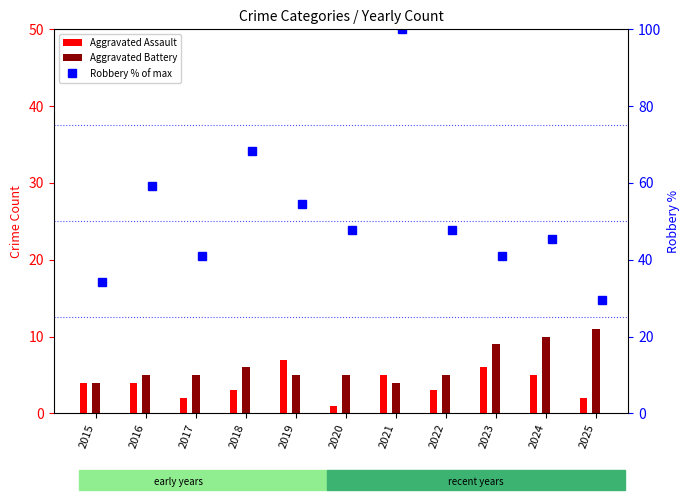

Reading left to right, transcribe all the data shown in this chart.

Aggravated Assault: 4.0	4.0	2.0	3.0	7.0	1.0	5.0	3.0	6.0	5.0	2.0
Aggravated Battery: 4.0	5.0	5.0	6.0	5.0	5.0	4.0	5.0	9.0	10.0	11.0
Robbery % of max: 34.1	59.1	40.9	68.2	54.5	47.7	100.0	47.7	40.9	45.5	29.5